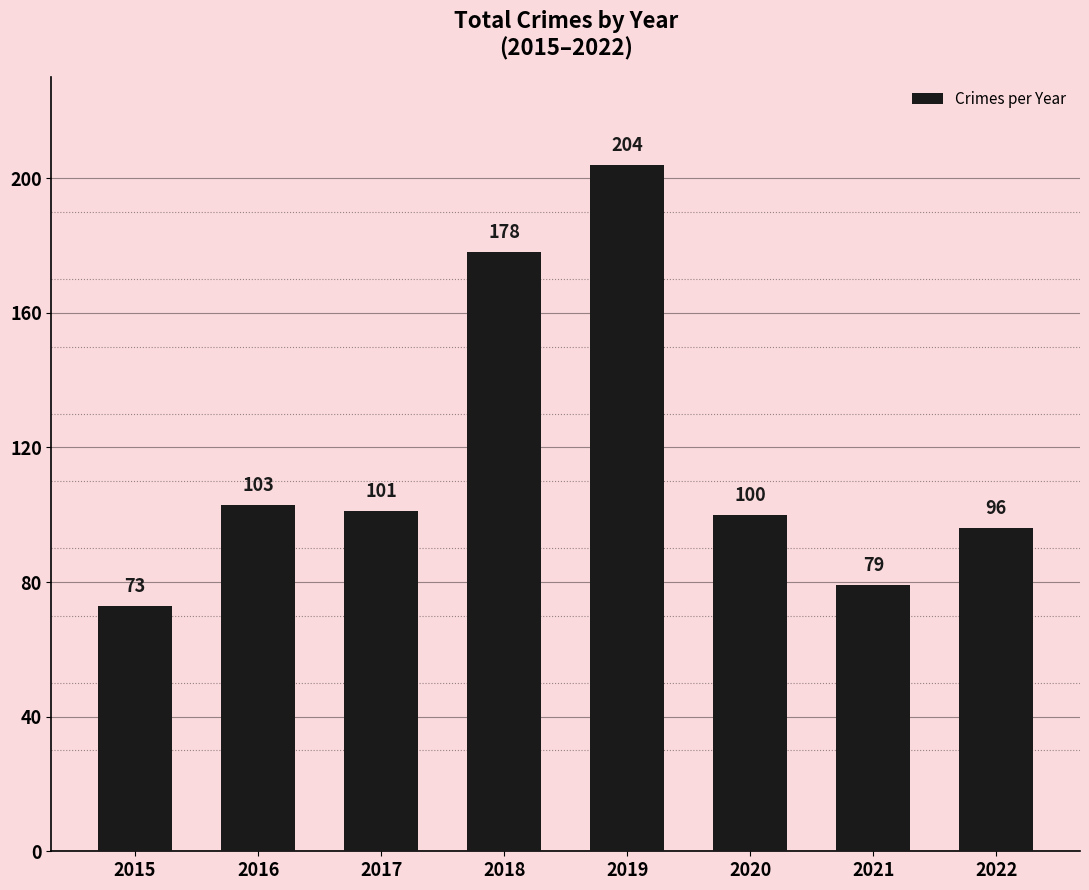

What is the value of the 3rd bar from the left?

101